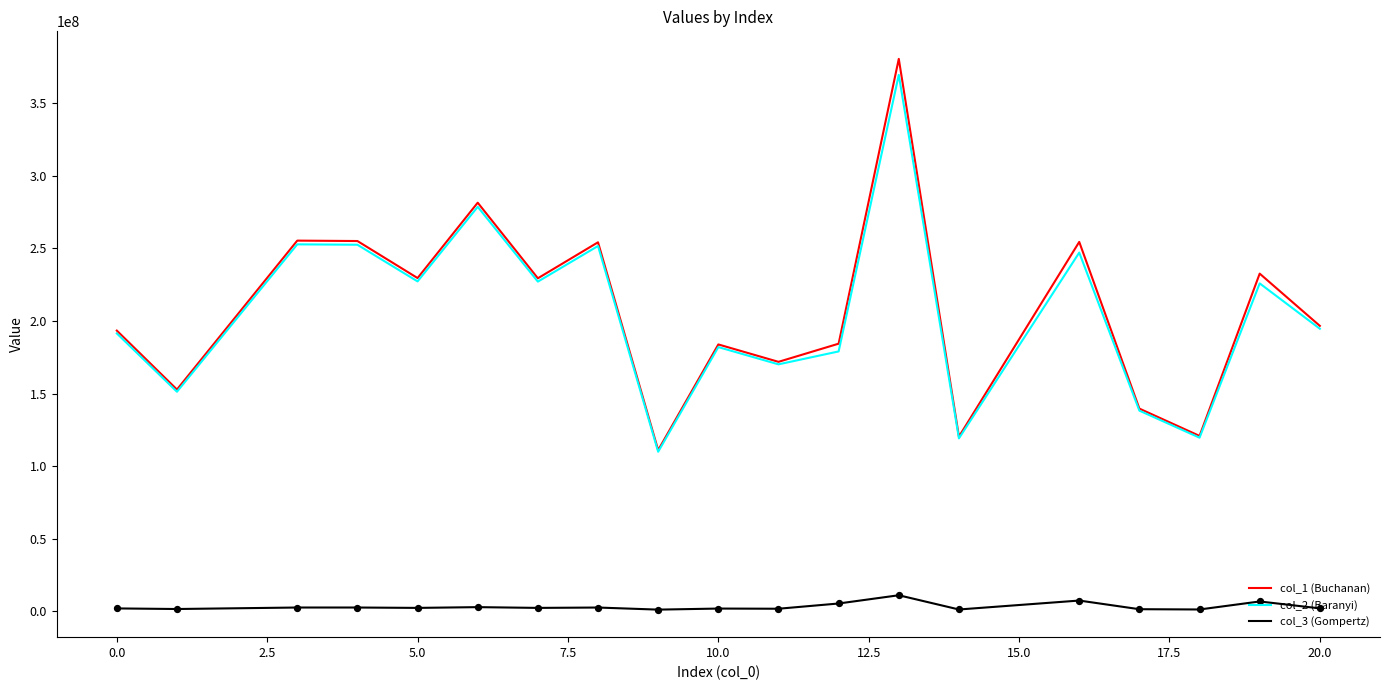

Which series has the largest range (max minus min)?

col_1 (Buchanan)